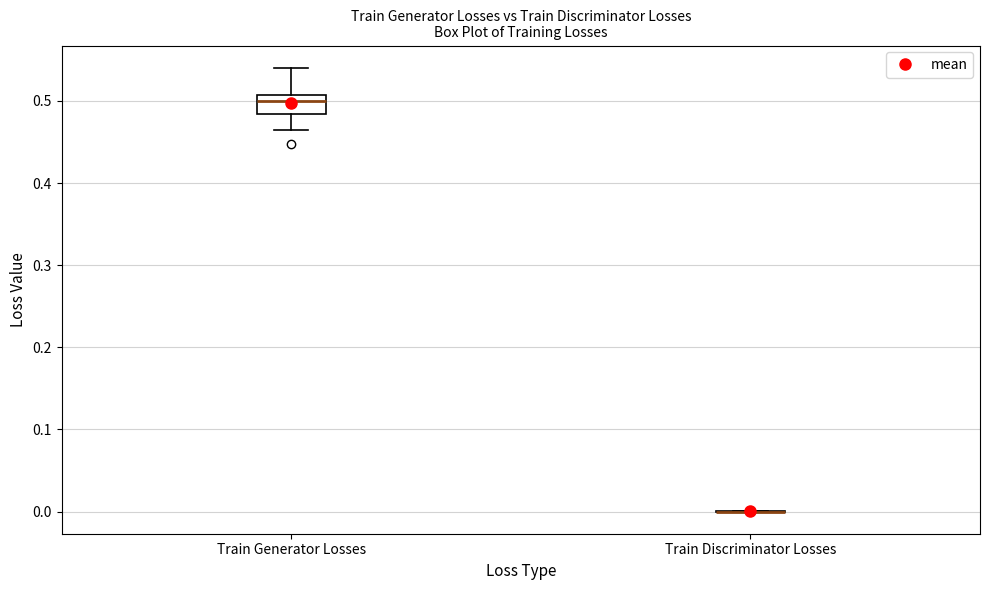

Comparing the boxes themselves (not the whiskers), which one is the tallest?

Train Generator Losses